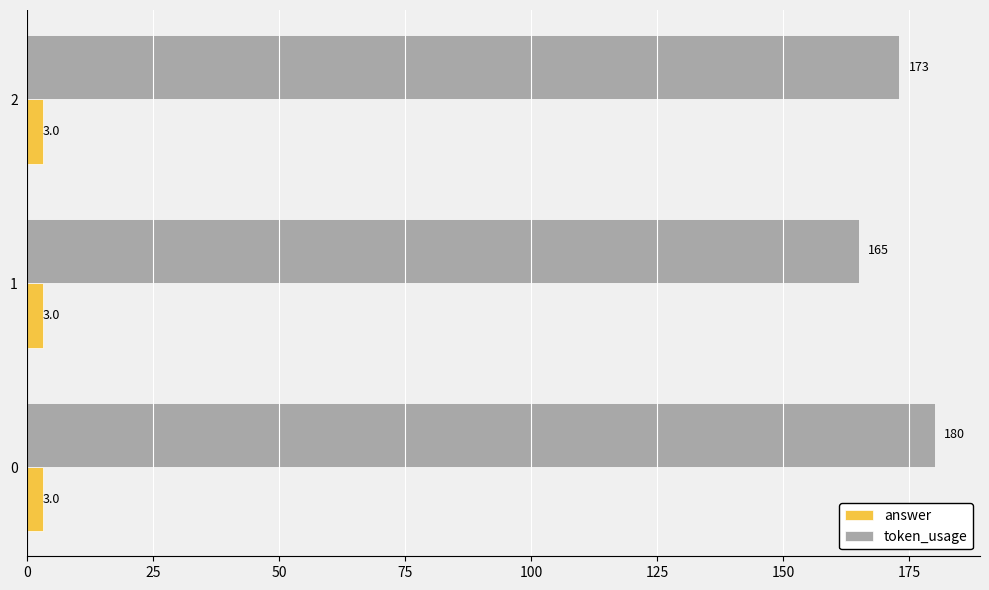

The value of token_usage at 0 is 107.3. True or false?

False